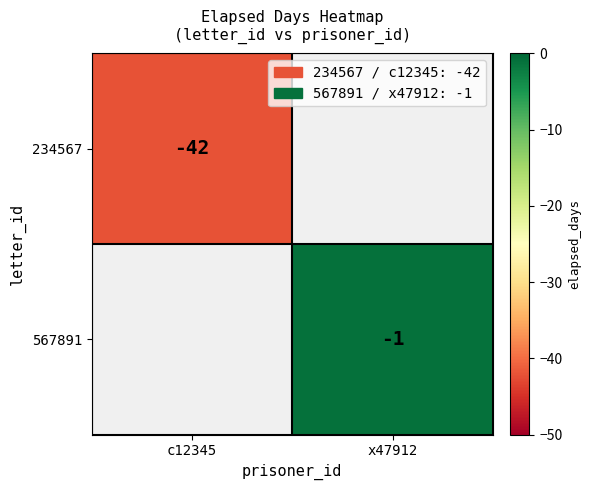

Is the value of 234567 at c12345 greater than the value of 567891 at x47912?

No